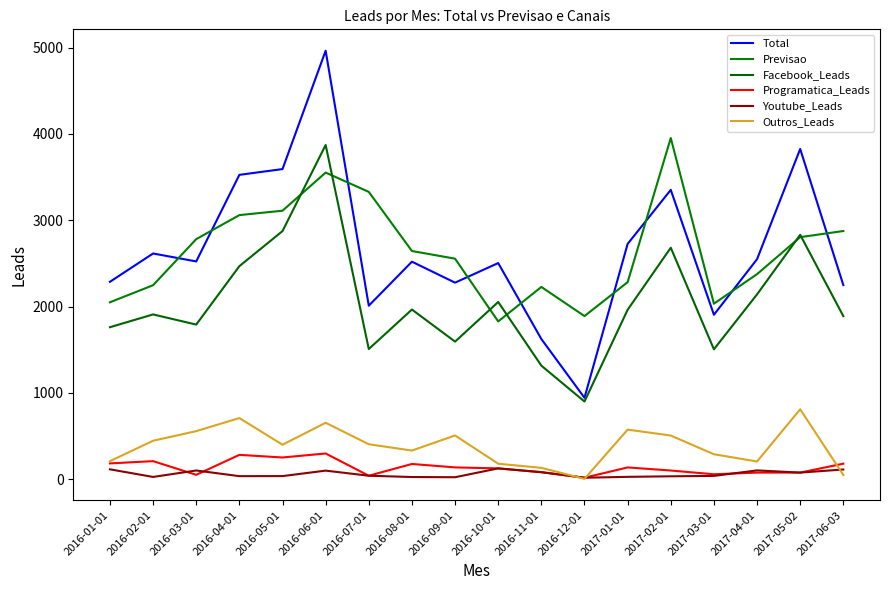

Reading right to left, what are all the values shown in this chart?

Total: 2249.0	3826.0	2549.0	1905.0	3352.0	2726.0	943.0	1624.0	2504.0	2277.0	2520.0	2010.0	4964.0	3593.0	3526.0	2523.0	2615.0	2287.0
Previsao: 2875.3	2804.4	2375.8	2033.4	3952.6	2282.5	1889.9	2227.5	1827.7	2554.9	2643.6	3328.6	3552.4	3110.8	3059.7	2781.3	2247.4	2049.8
Facebook_Leads: 1889.2	2831.2	2141.2	1505.0	2681.6	1962.7	900.0	1315.4	2053.3	1593.9	1965.6	1508.0	3871.9	2874.4	2468.2	1791.3	1909.0	1761.0
Programatica_Leads: 179.9	76.5	76.5	57.1	100.6	136.3	17.0	81.2	125.2	136.6	176.4	40.2	297.8	251.5	282.1	50.5	209.2	183.0
Youtube_Leads: 112.5	76.5	102.0	38.1	33.5	27.3	17.0	81.2	125.2	22.8	25.2	40.2	99.3	35.9	35.3	100.9	26.1	114.3
Outros_Leads: 49.0	809.6	205.2	289.2	505.8	574.4	4.0	131.7	179.3	506.6	331.9	404.9	653.8	399.5	708.4	556.8	445.6	208.8